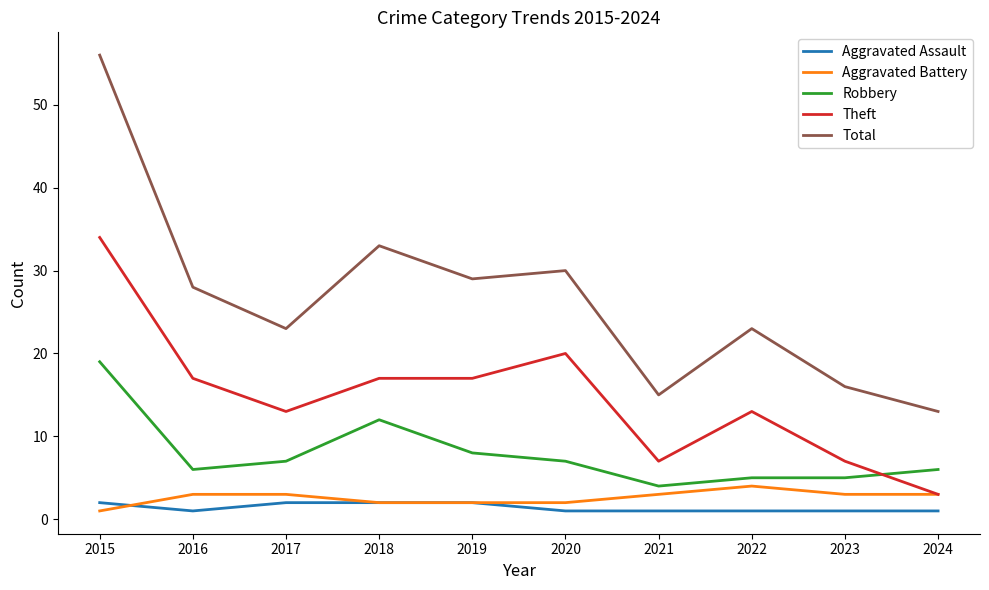

The value of Theft at 2021 is 7. True or false?

True